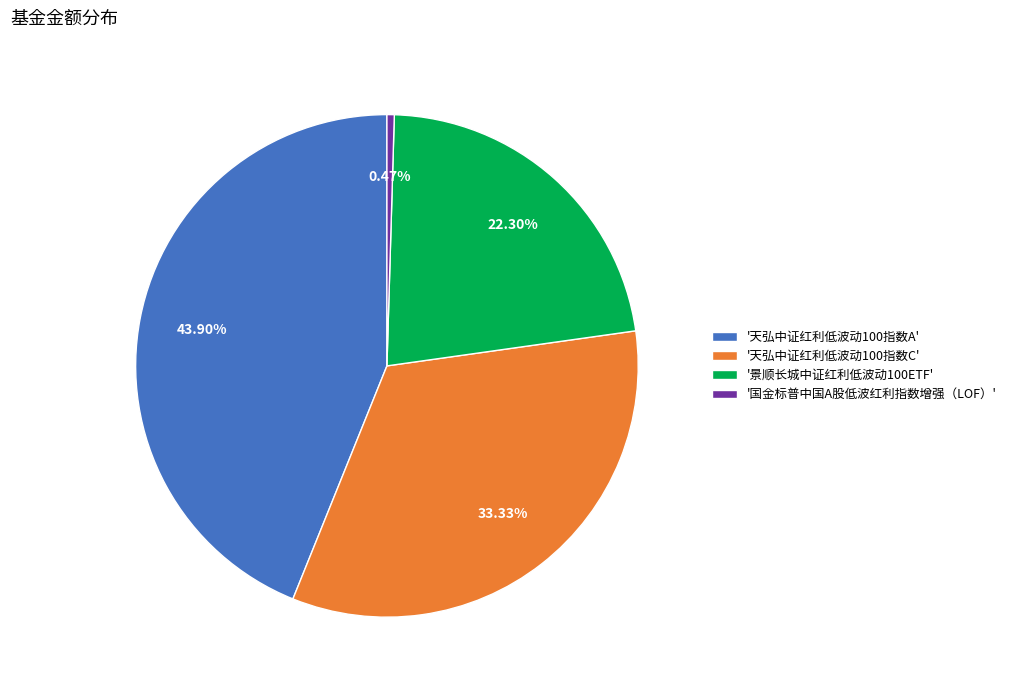

Approximately how many times larger is the value at '天弘中证红利低波动100指数C' compared to '天弘中证红利低波动100指数A'?

0.8